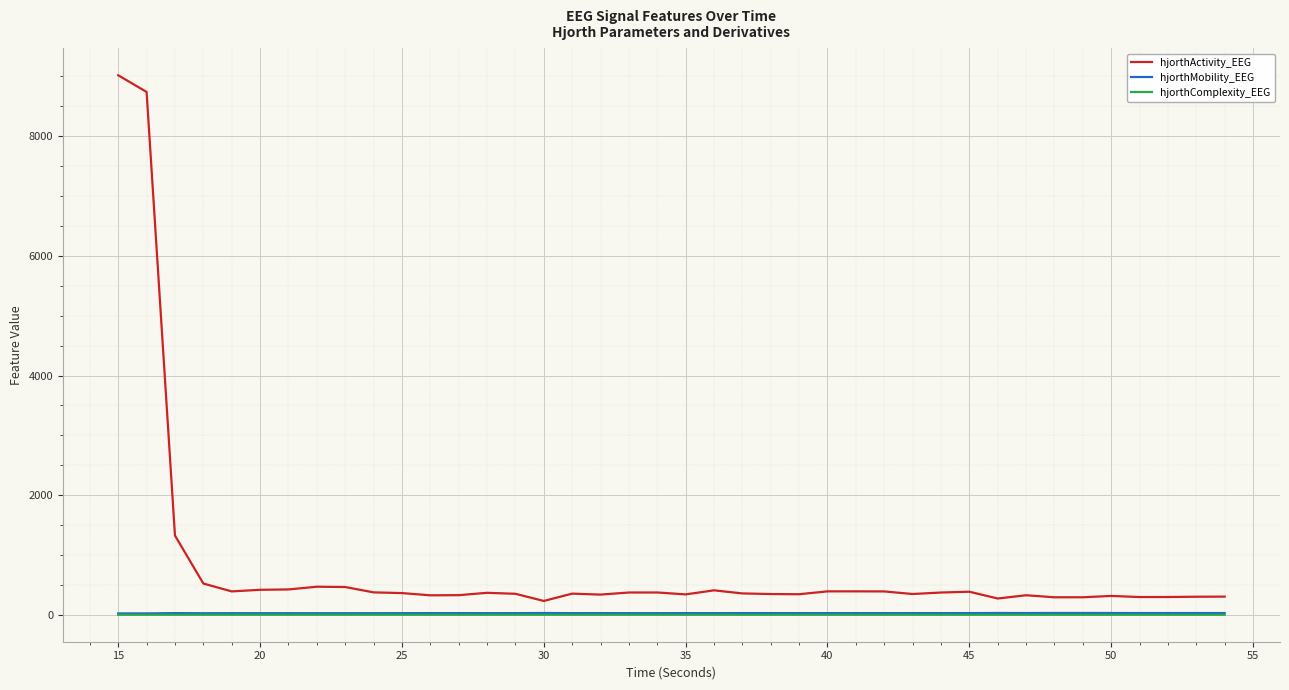

Which series has the widest spread of values?

hjorthActivity_EEG